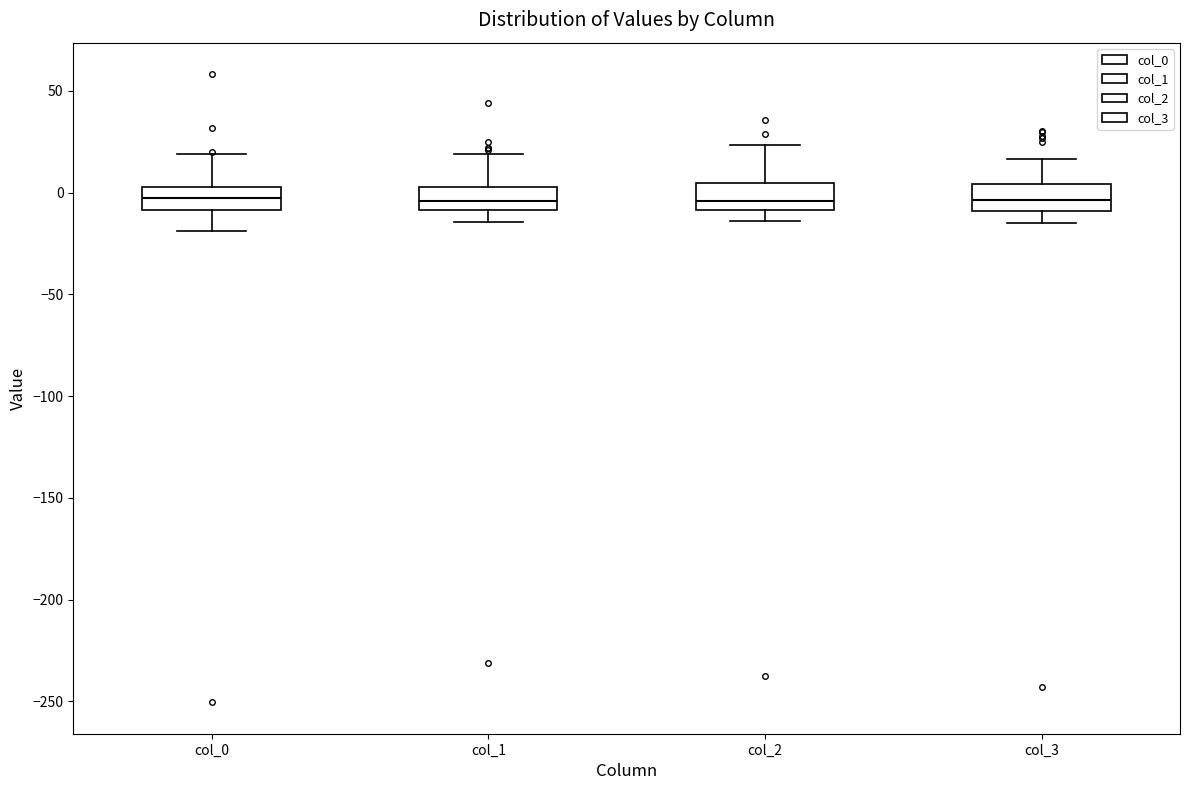

Reading left to right, transcribe this box plot: for each box, give where its median line is, the range the box spans, and where its two whiskers end, as read against the y-axis. The values are not printed on the chart, so give them approximately, as read against the axis.

col_0: median -5, box -10 to 5, whiskers -20 to 20
col_1: median -5, box -10 to 5, whiskers -15 to 20
col_2: median -5, box -10 to 5, whiskers -15 to 25
col_3: median -5, box -10 to 5, whiskers -15 to 15